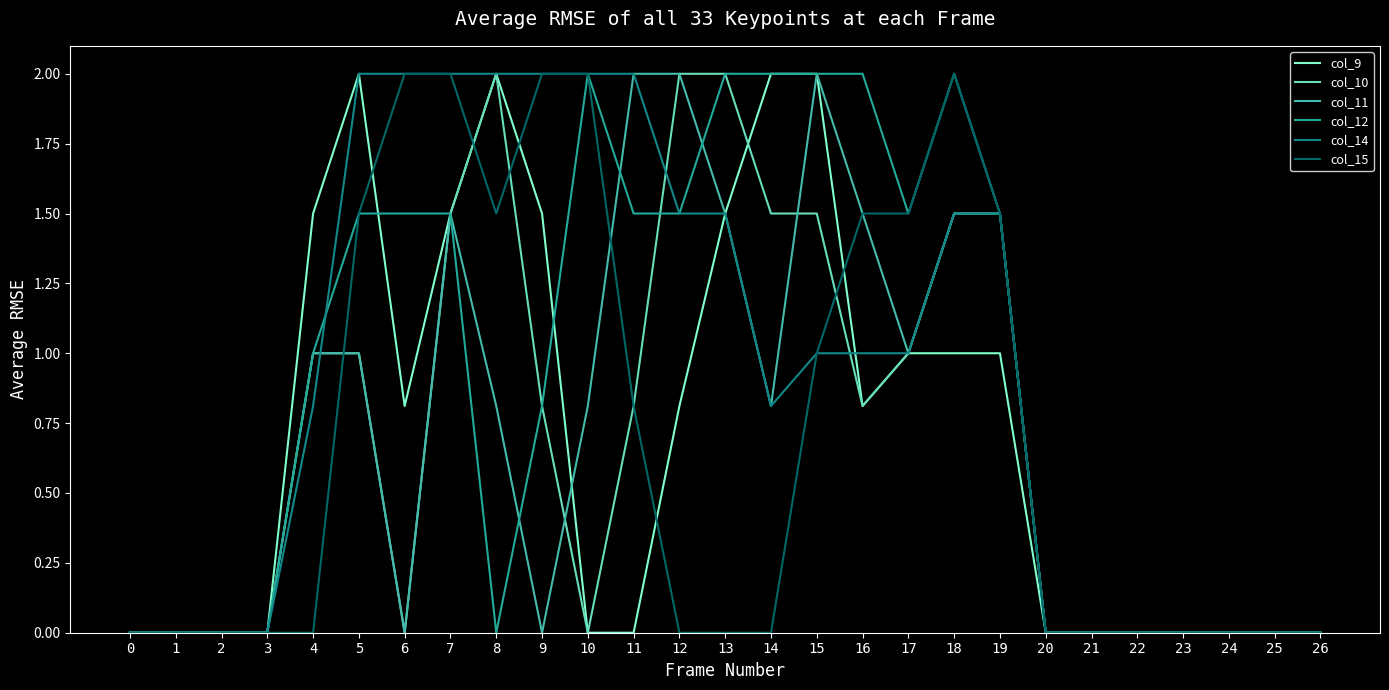

True or false: col_11 and col_12 cross at least once.

True